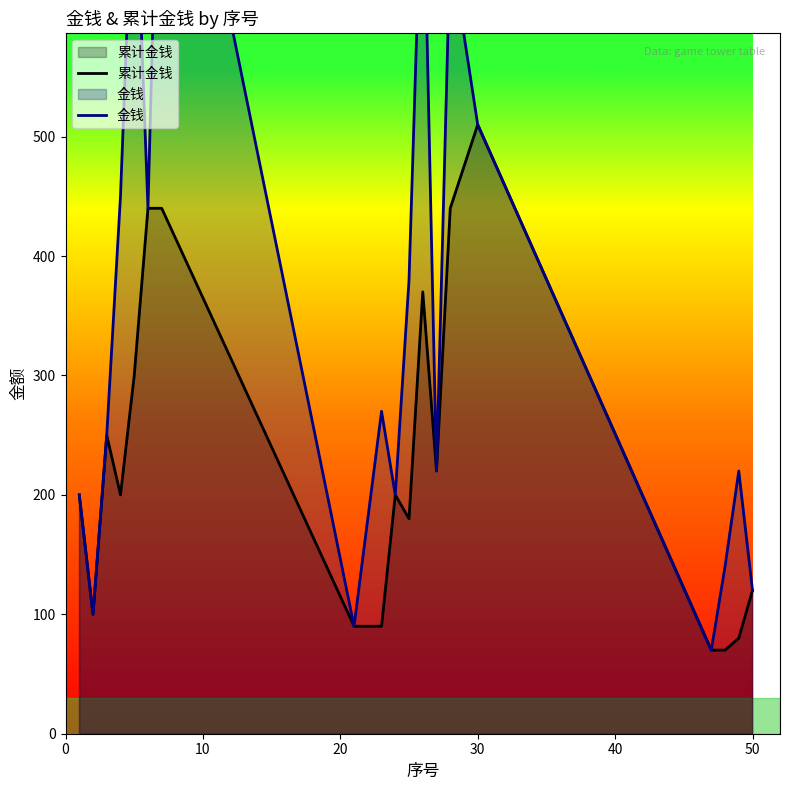

What is the lowest value of the 累计金钱 series?

70